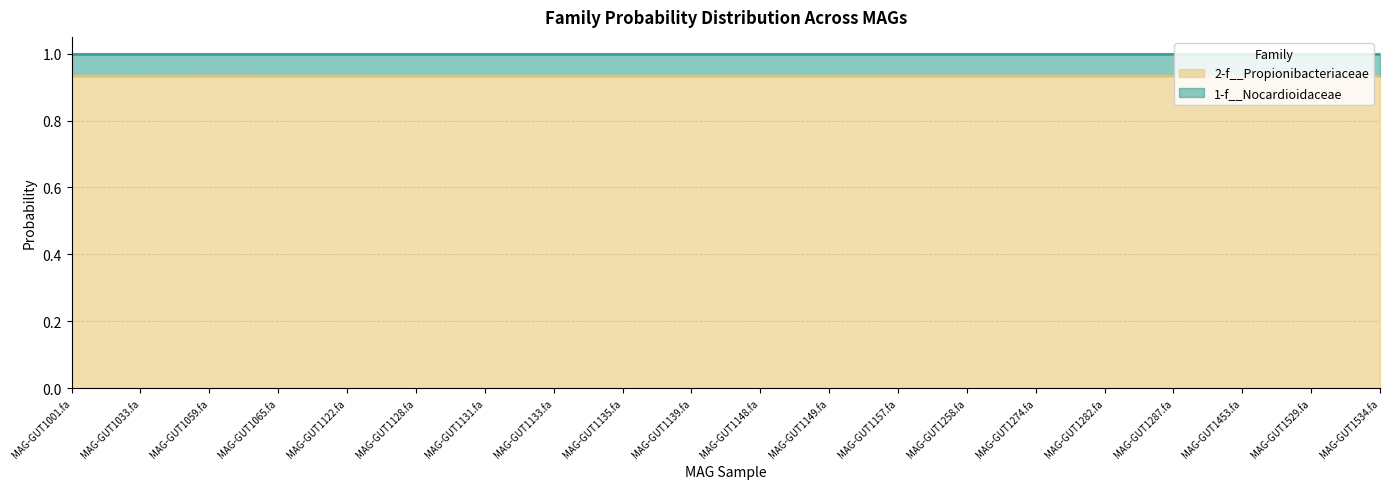

Reading right to left, transcribe all the data shown in this chart.

MAG-GUT1534.fa=0.9	MAG-GUT1529.fa=0.9	MAG-GUT1453.fa=0.9	MAG-GUT1287.fa=0.9	MAG-GUT1282.fa=0.9	MAG-GUT1274.fa=0.9	MAG-GUT1258.fa=0.9	MAG-GUT1157.fa=0.9	MAG-GUT1149.fa=0.9	MAG-GUT1148.fa=0.9	MAG-GUT1139.fa=0.9	MAG-GUT1135.fa=0.9	MAG-GUT1133.fa=0.9	MAG-GUT1131.fa=0.9	MAG-GUT1128.fa=0.9	MAG-GUT1122.fa=0.9	MAG-GUT1065.fa=0.9	MAG-GUT1059.fa=0.9	MAG-GUT1033.fa=0.9	MAG-GUT1001.fa=0.9